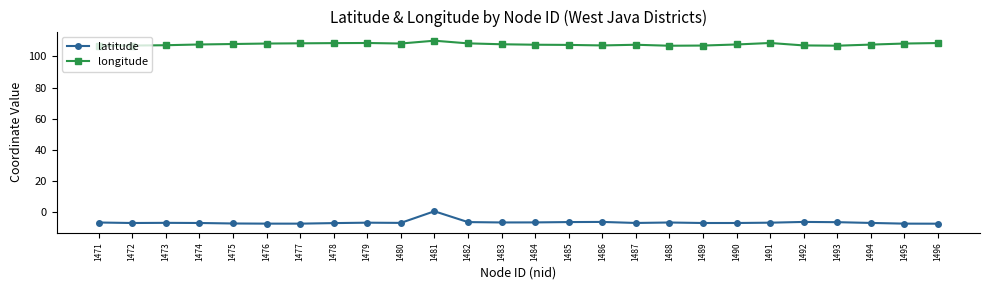

Is this an area chart (filled region under the line)?

No